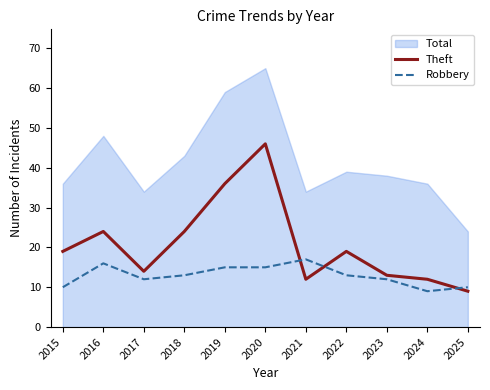

Where is Robbery nearest to the value 13?

2018